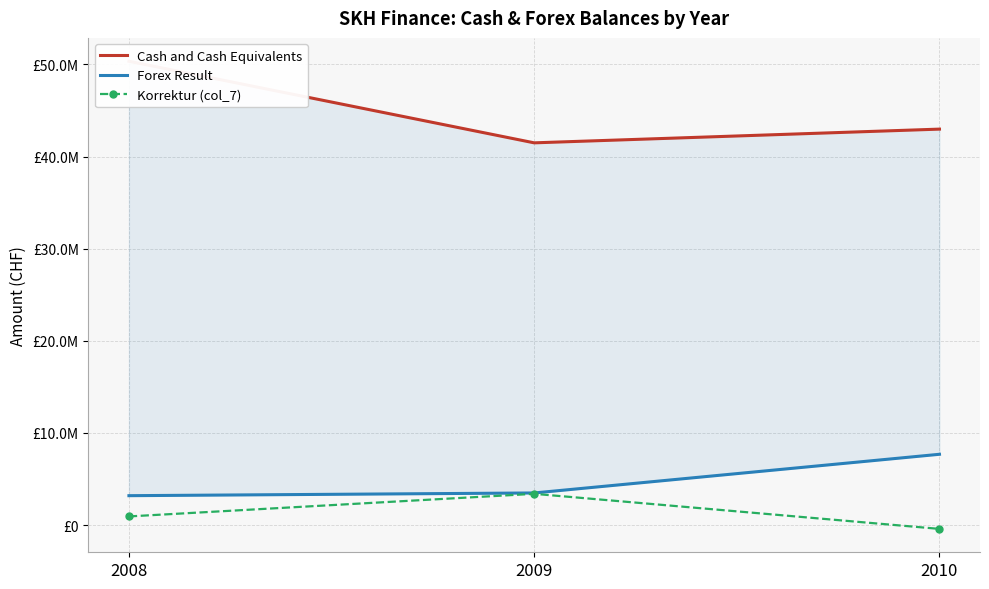

What is the value of the Cash and Cash Equivalents point at the 2nd from the left?

41494398.6